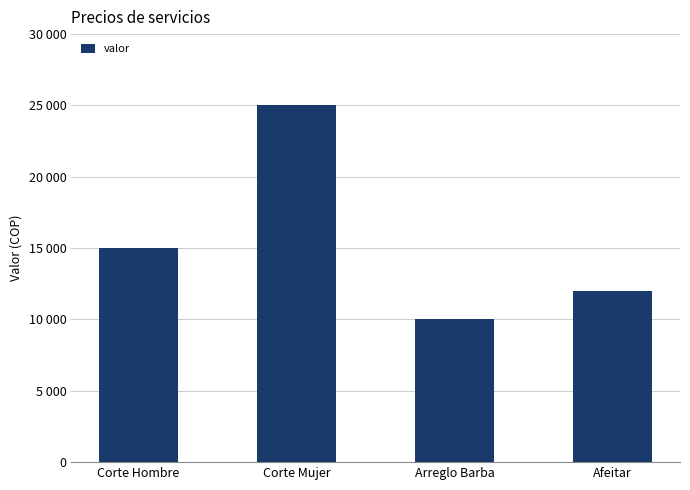

At which label does the data first exceed 15000?

Corte Mujer